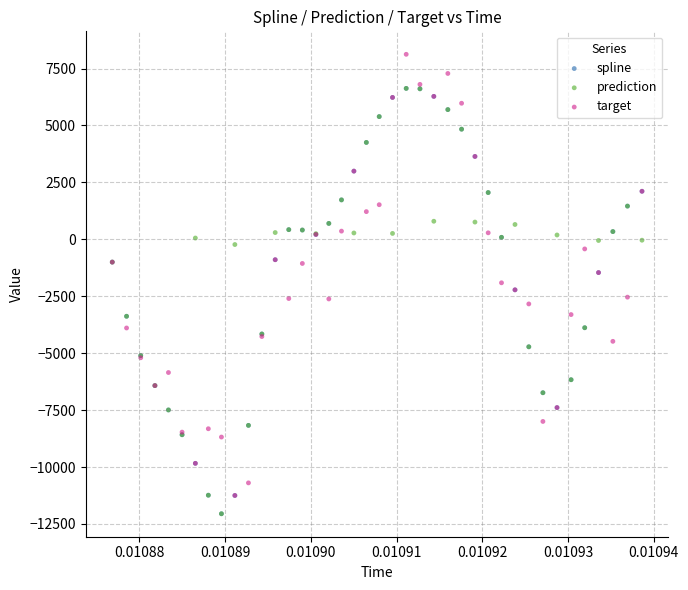

What are all the series names shown in the legend?

spline, prediction, target